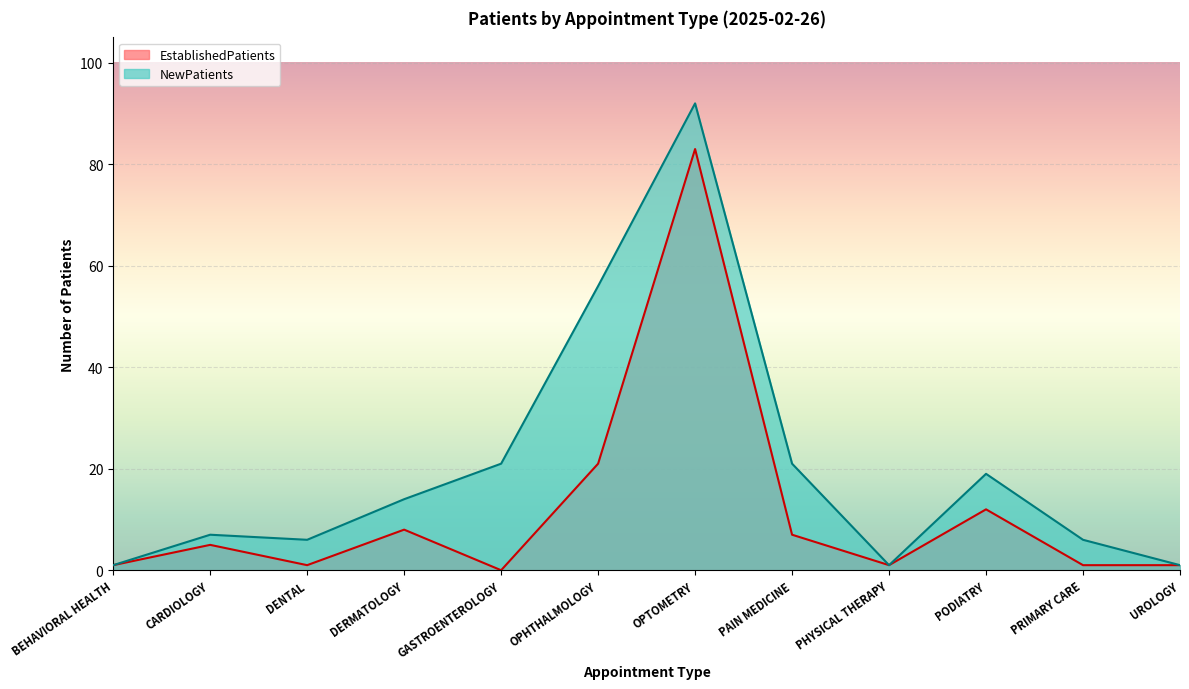

Where does the data first go above 14?

GASTROENTEROLOGY